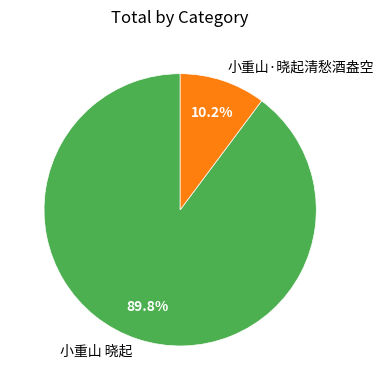

Count the number of slices in the pie.

2